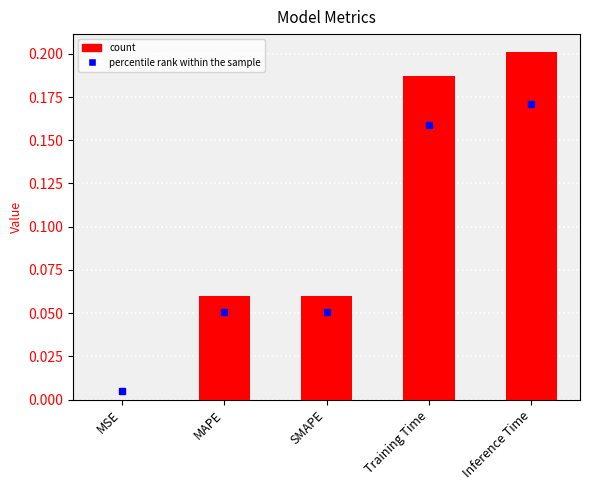

What is the sum of the values at Inference Time and SMAPE?

0.3